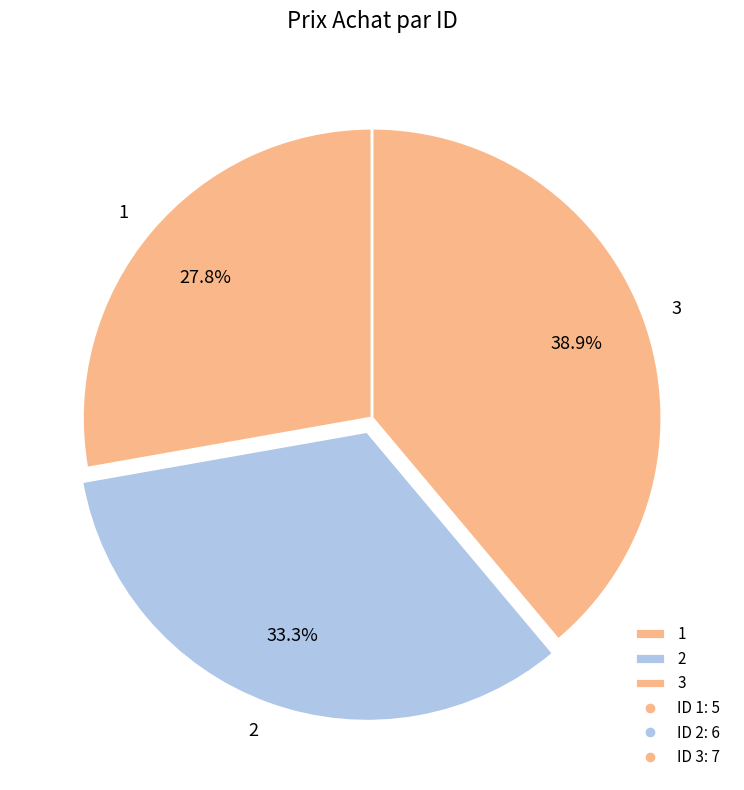

True or false: 3 accounts for 39% of the total.

True